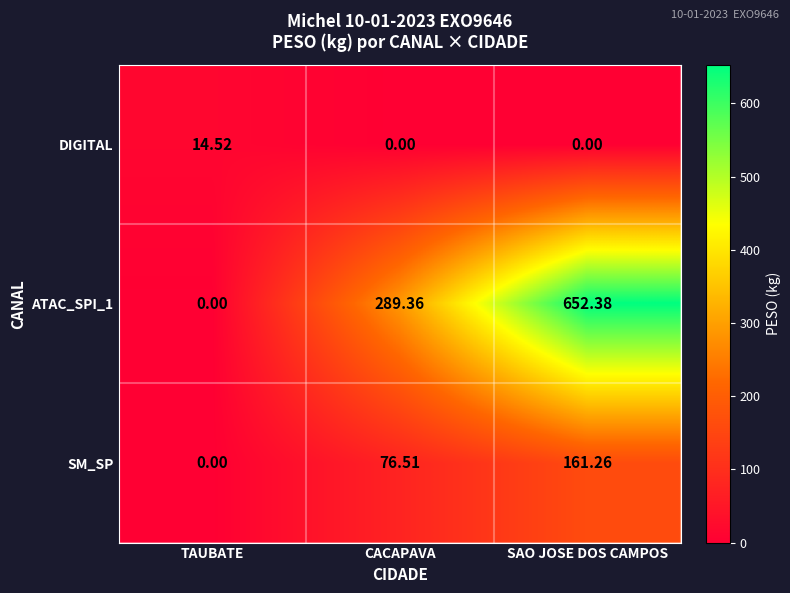

Which label corresponds to the largest value in the chart?

SAO JOSE DOS CAMPOS